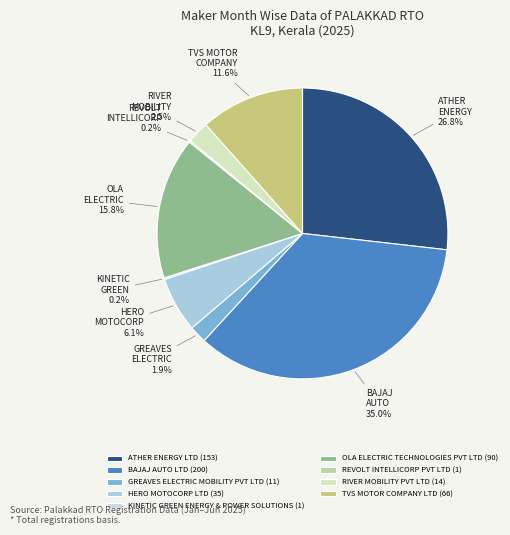

To the nearest percent, what portion does RIVER MOBILITY PVT LTD represent?

2%